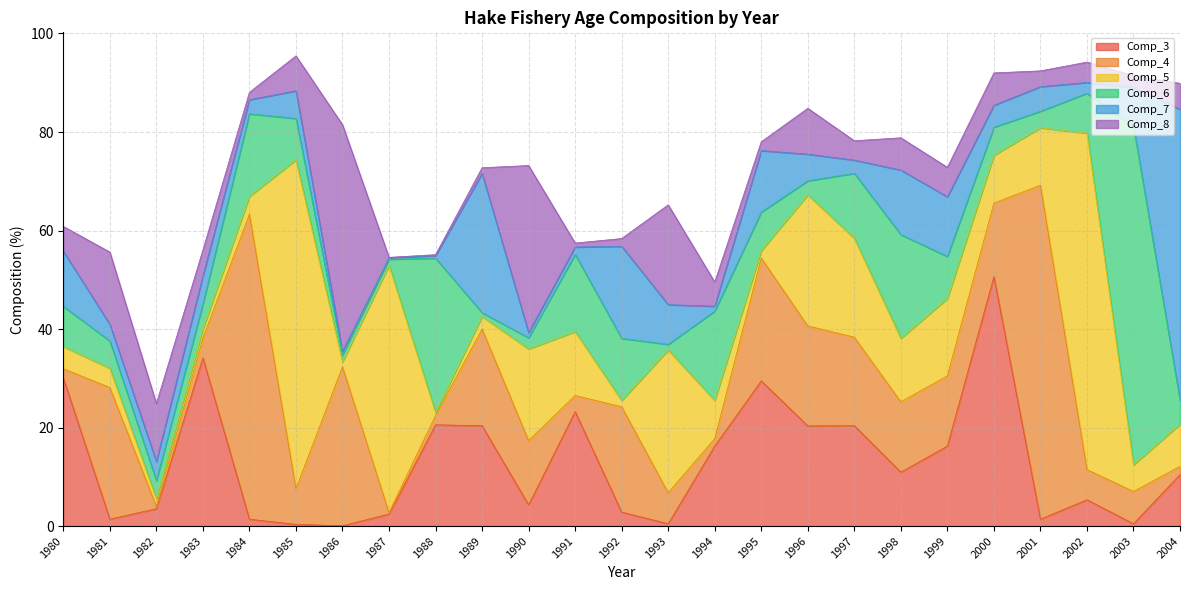

At which category is the sum across all series the highest?

1985